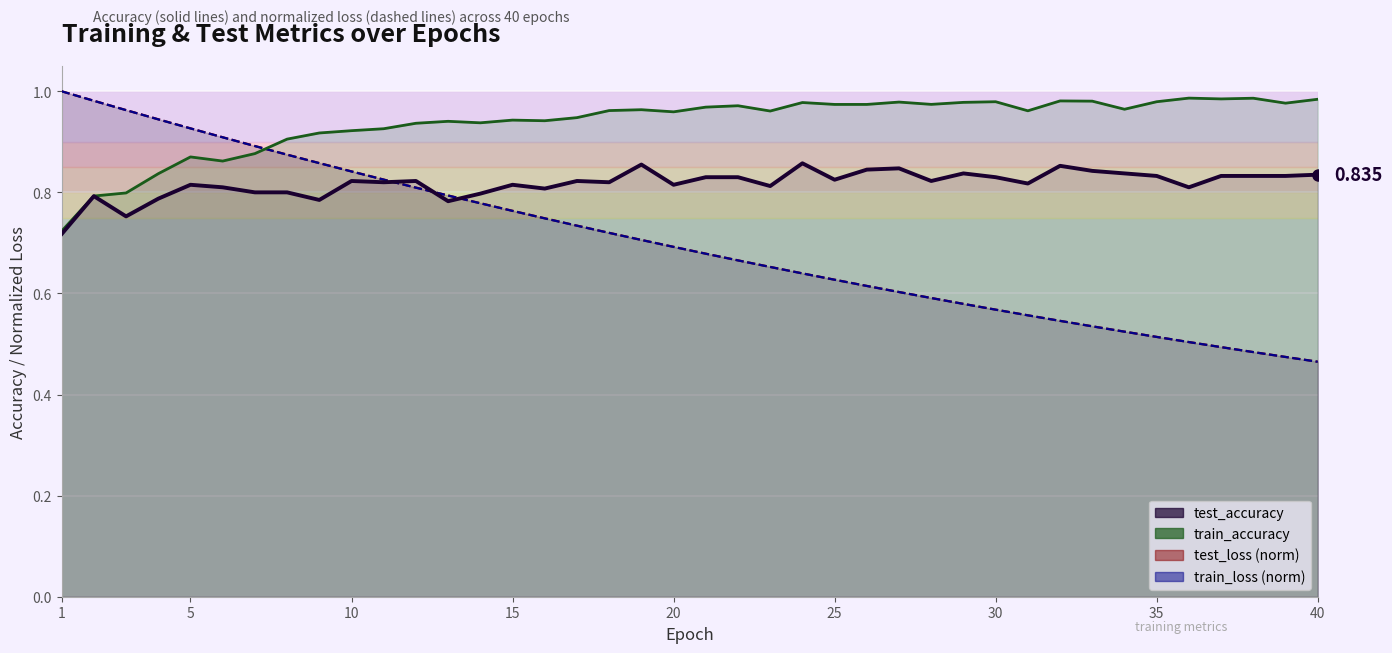

At which label is test_accuracy closest to 0?

1